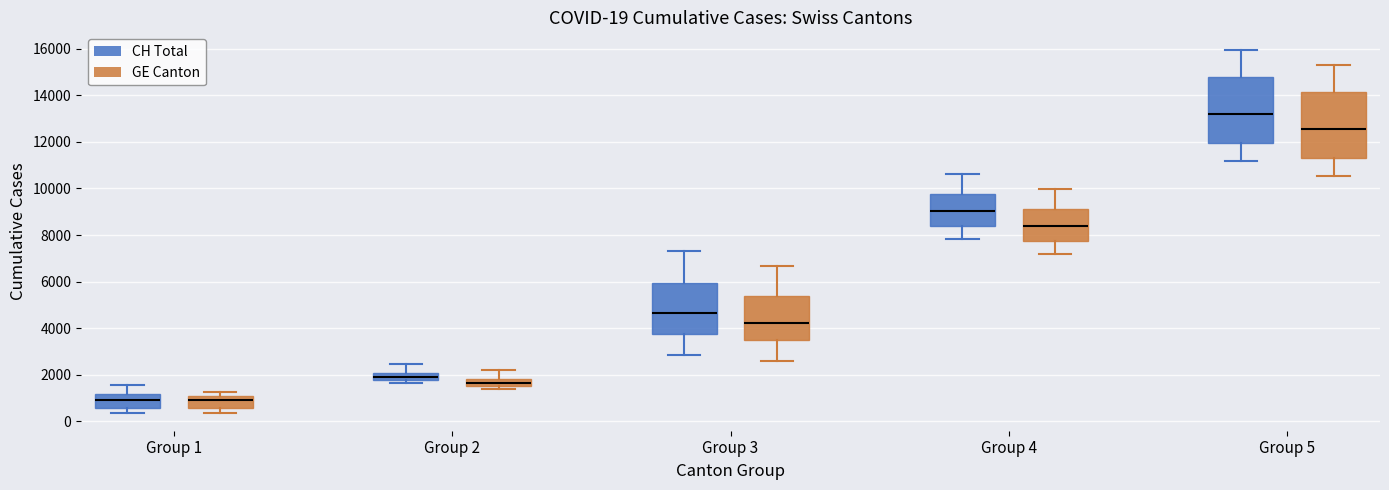

Which box's median line is the highest?

Group 5 (CH Total)